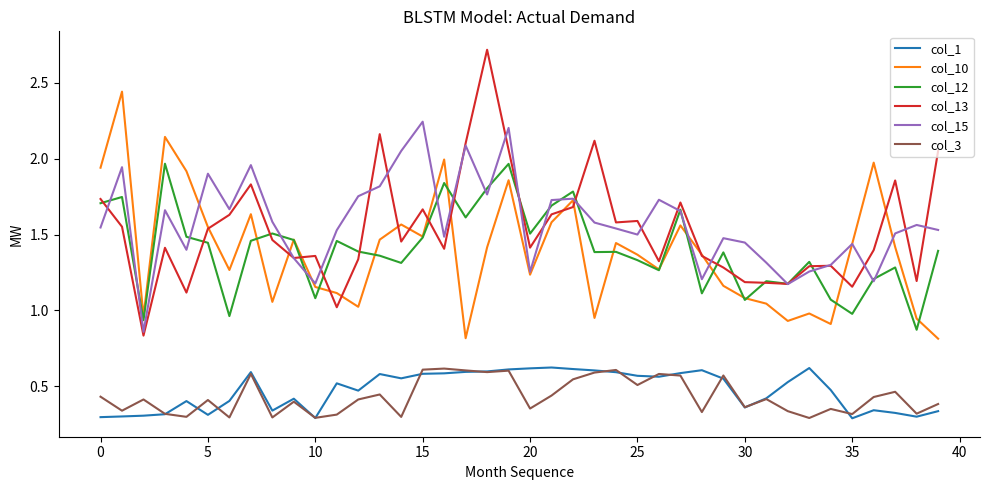

True or false: col_12 and col_1 cross at least once.

False